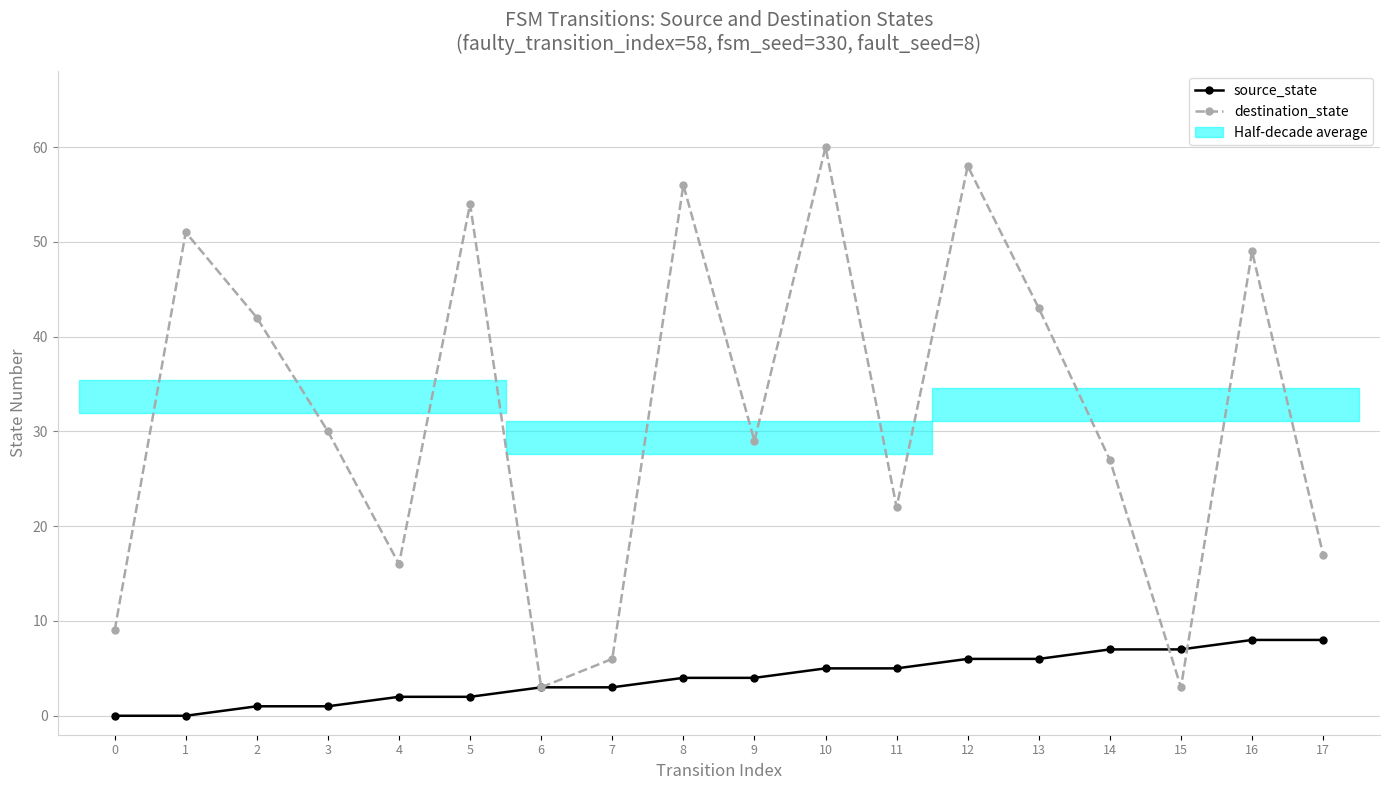

What is the difference between the source_state values at 10 and 3?

4